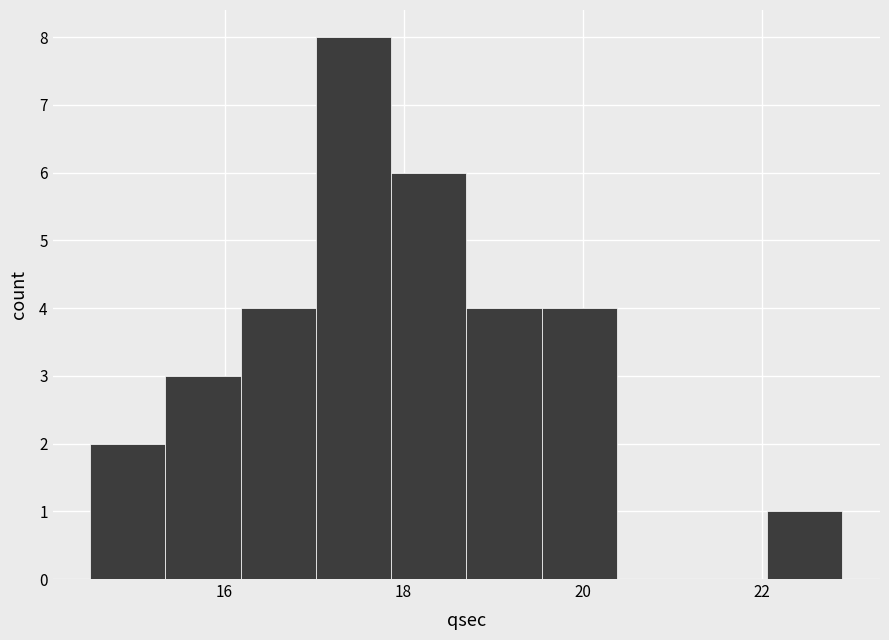

How tall is the bar that spans 17.02 to 17.86 on the x-axis? Neither the bar edges nor the heights are printed on the chart, so give them approximately, as read against the axes.

8